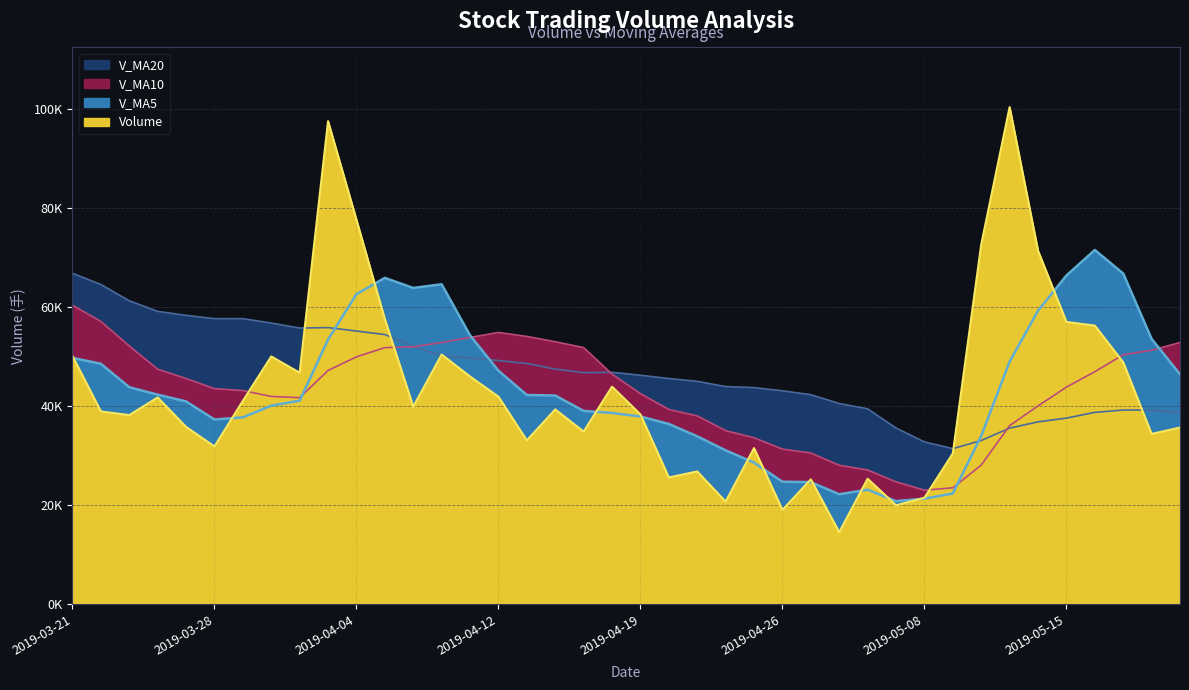

True or false: V_MA5 and V_MA20 intersect in this chart.

True